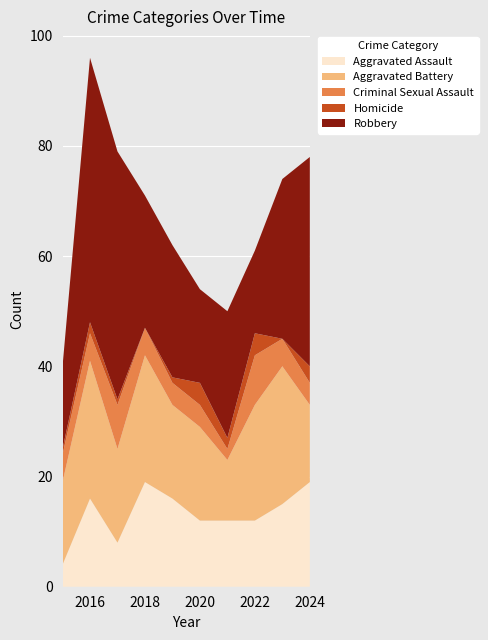

Reading right to left, list all the values displayed in this chart.

Aggravated Assault: 19	15	12	12	12	16	19	8	16	4
Aggravated Battery: 14	25	21	11	17	17	23	17	25	15
Criminal Sexual Assault: 4	5	9	2	4	4	5	8	5	5
Homicide: 3	0	4	2	4	1	0	1	2	1
Robbery: 38	29	15	23	17	24	24	45	48	15